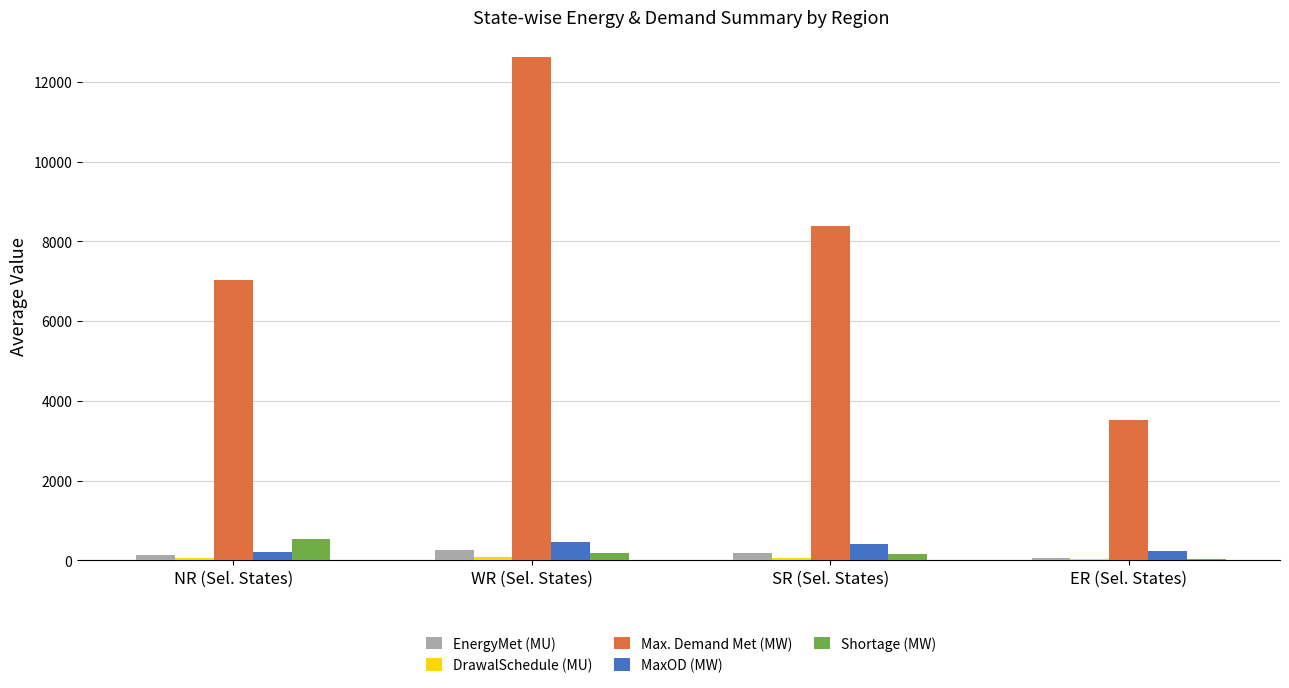

What is the greatest value displayed?

12628.3